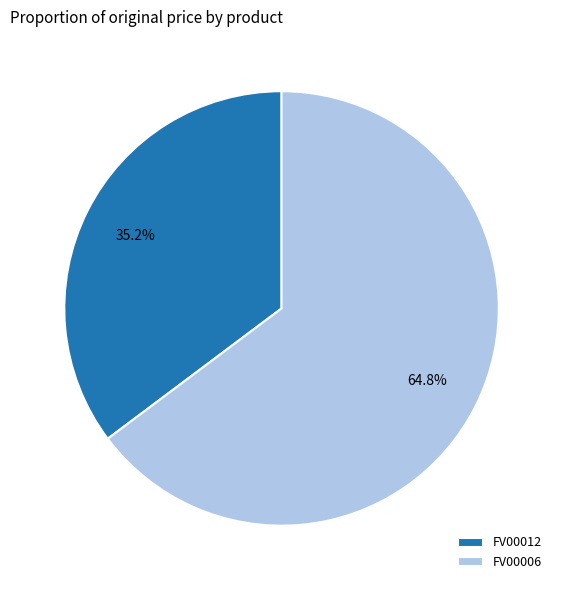

How many slices are in this pie chart?

2